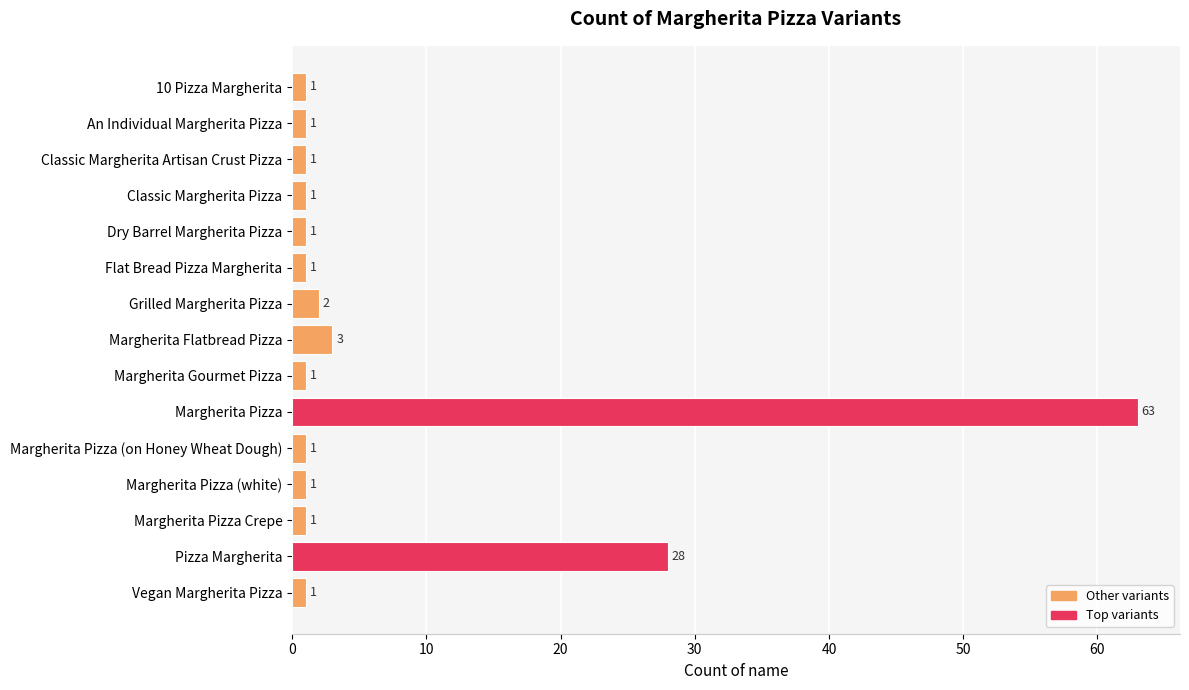

What is the label of the 14th bar from the top?

Pizza Margherita